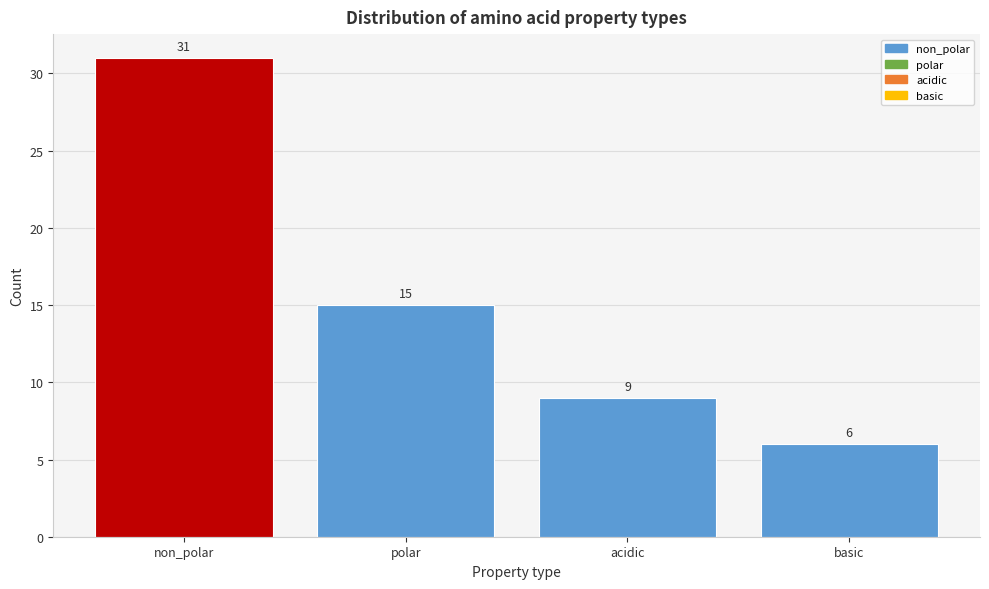

Reading left to right, list all the values displayed in this chart.

non_polar=31	polar=15	acidic=9	basic=6